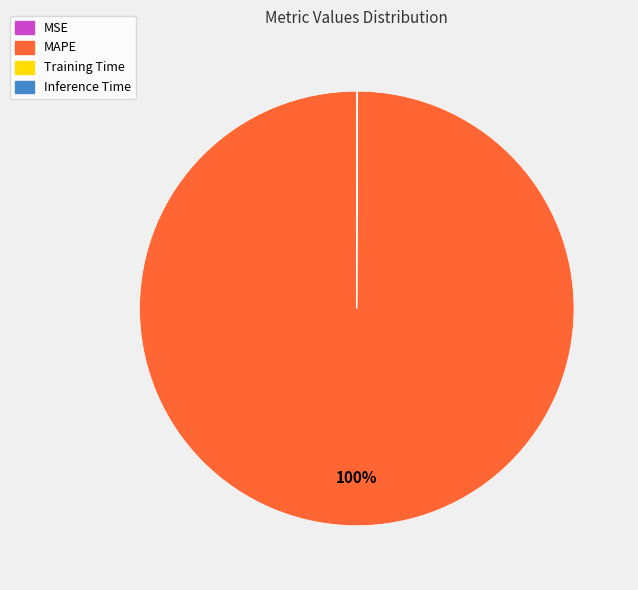

Is it true that MAPE is 88% of the pie?

False